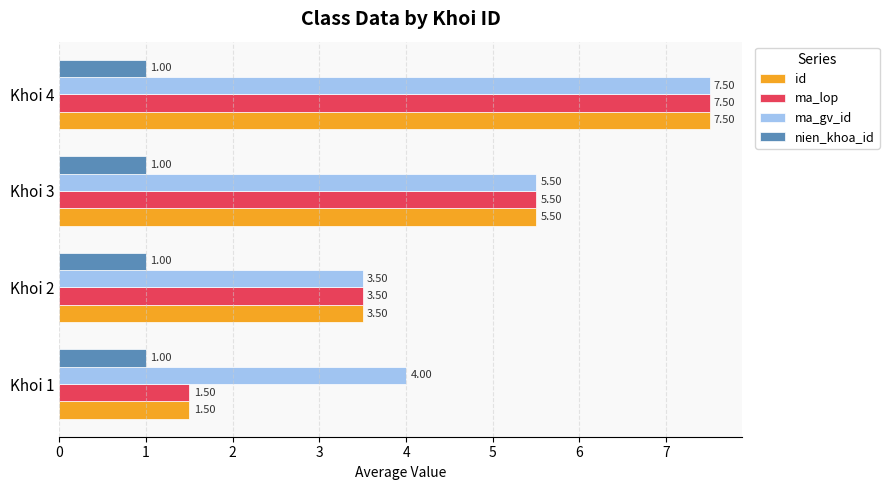

List the labels in order of id value, largest first.

Khoi 4, Khoi 3, Khoi 2, Khoi 1